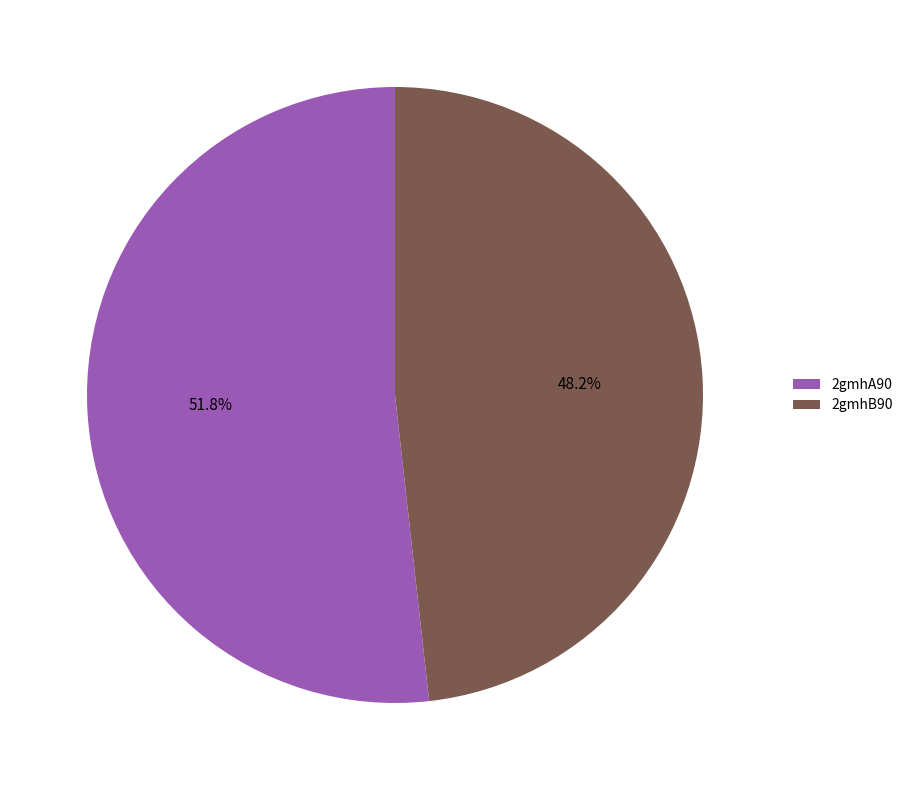

Which category has the smallest portion of the pie?

2gmhB90